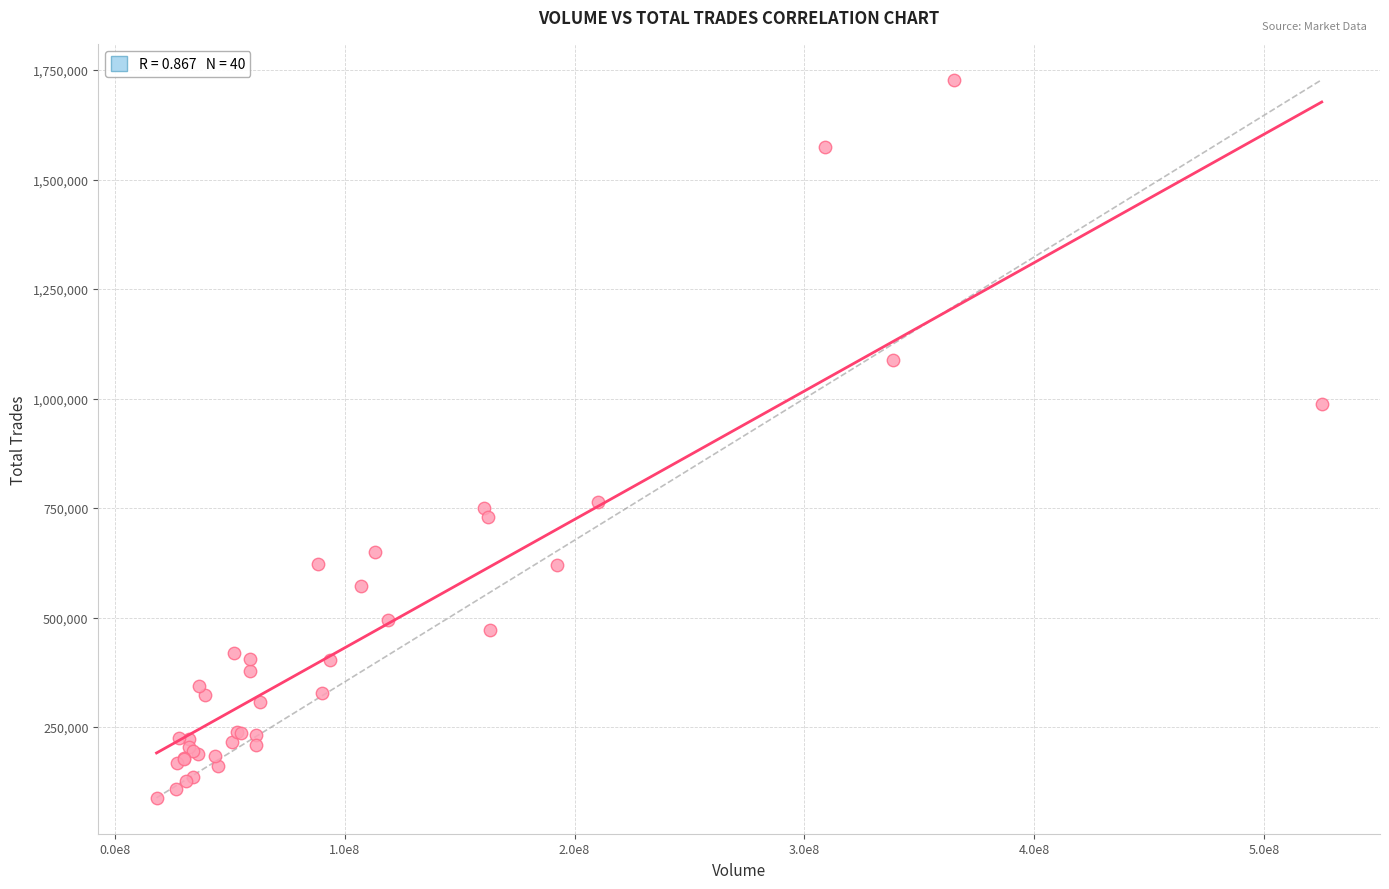

What Y value in the scatter plot is closest to 908266?

987697